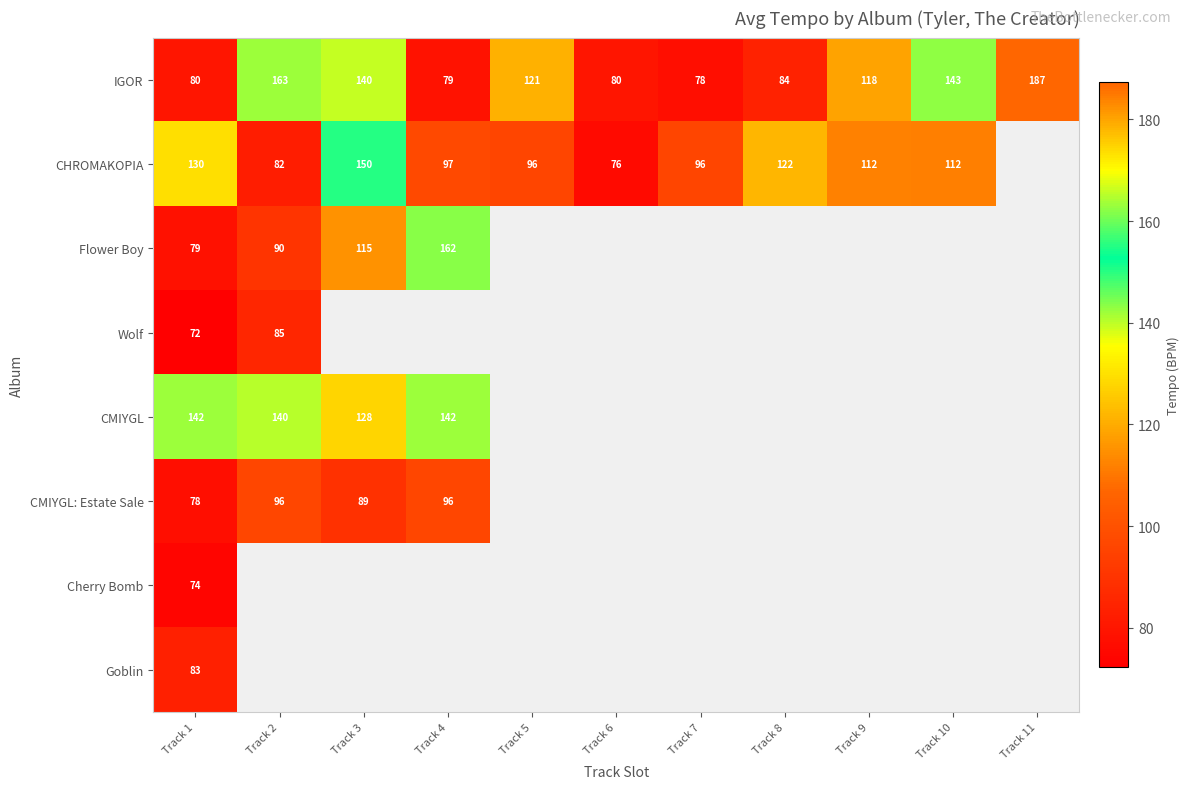

Which series changed the most between Track 1 and Track 7?

CHROMAKOPIA